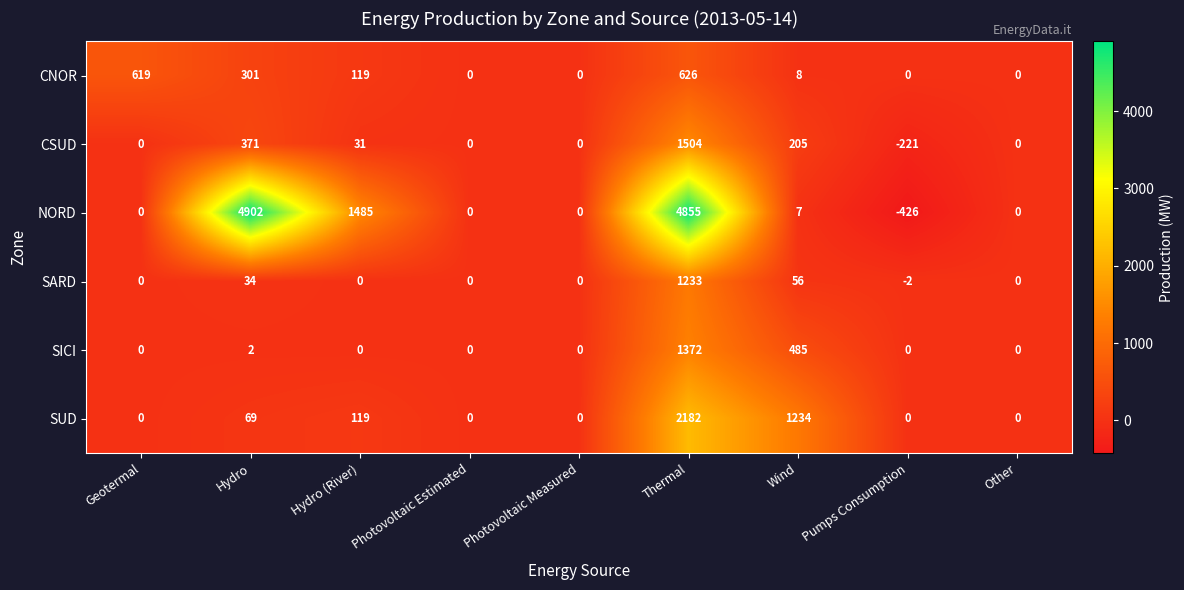

Where is SICI nearest to the value 686?

Wind